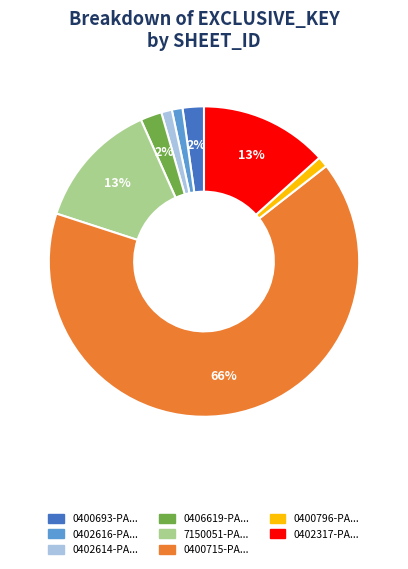

Is there a majority slice in this chart?

Yes